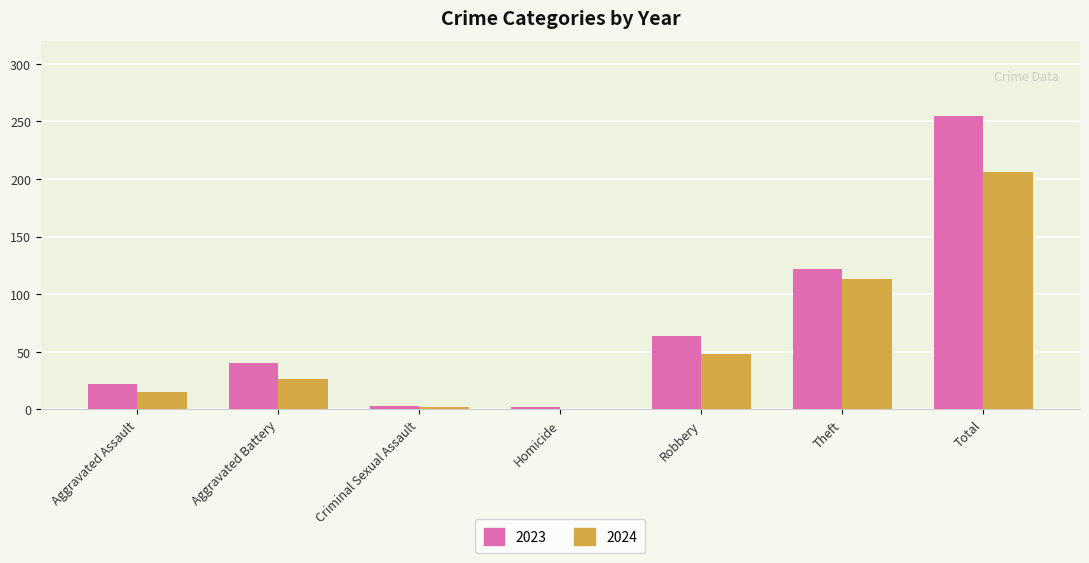

At which category is the sum across all series the highest?

Total